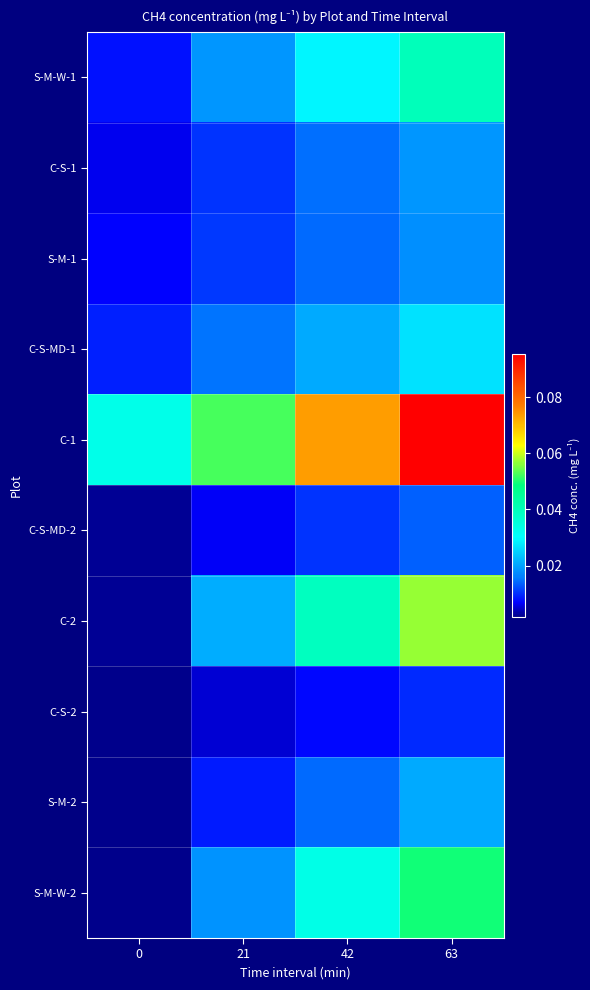

The value of C-S-1 at 42 is 1.6. True or false?

False